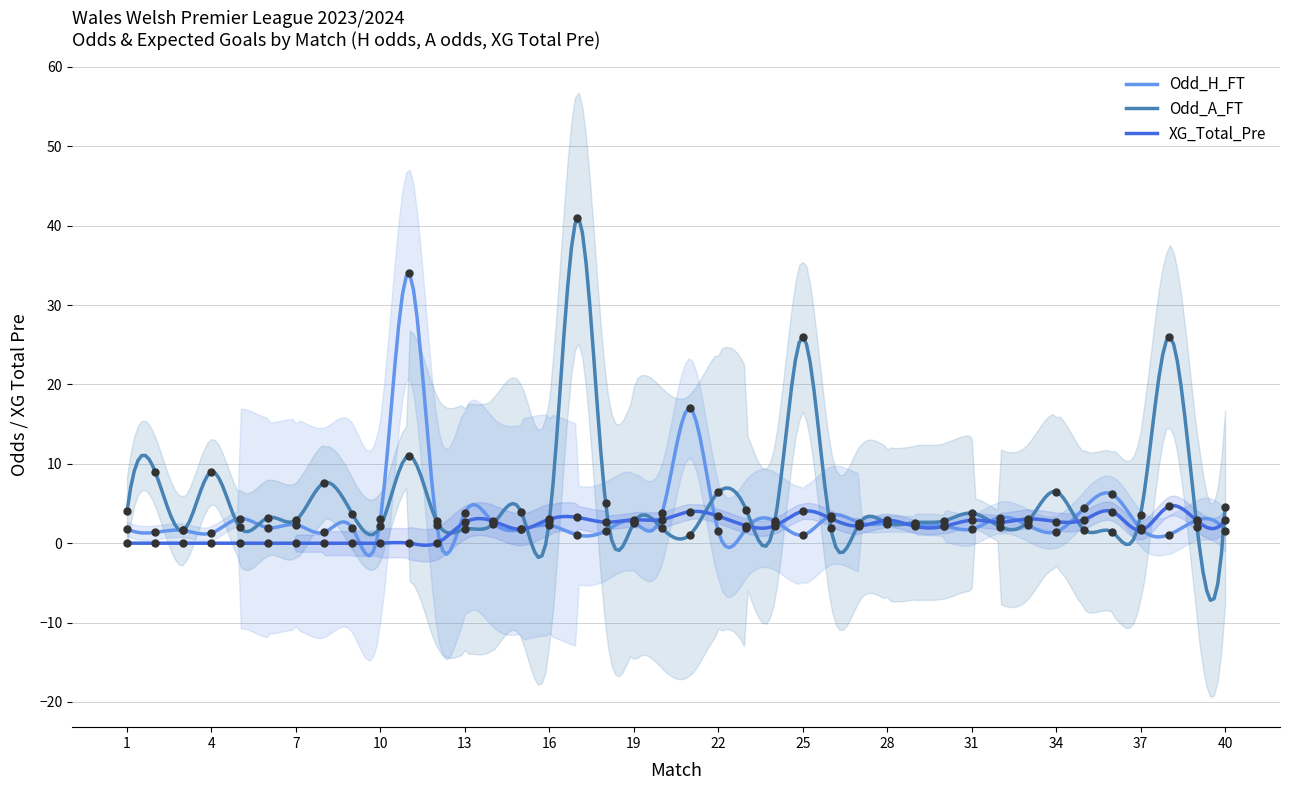

Which series has the widest spread of Y values?

Odd_A_FT